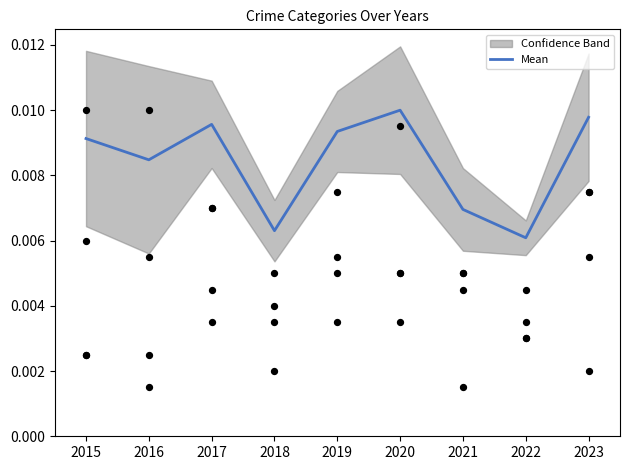

Which has a higher value, 2019 or 2021?

2019